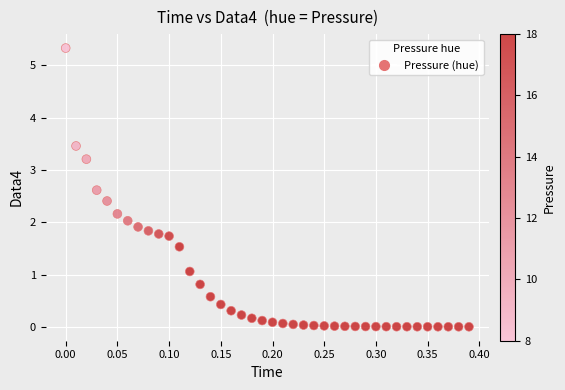

What is the range of X values (max minus min)?

0.4